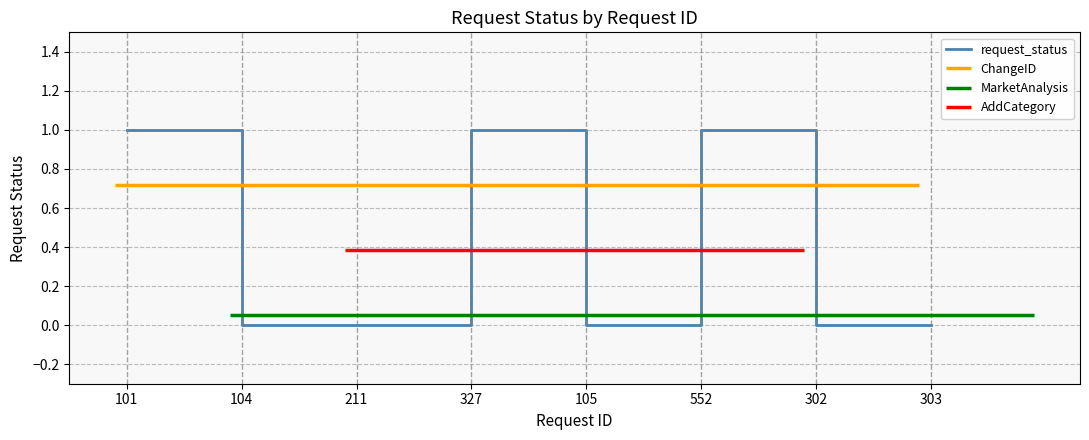

What is the change in value from 101 to 211?

-1